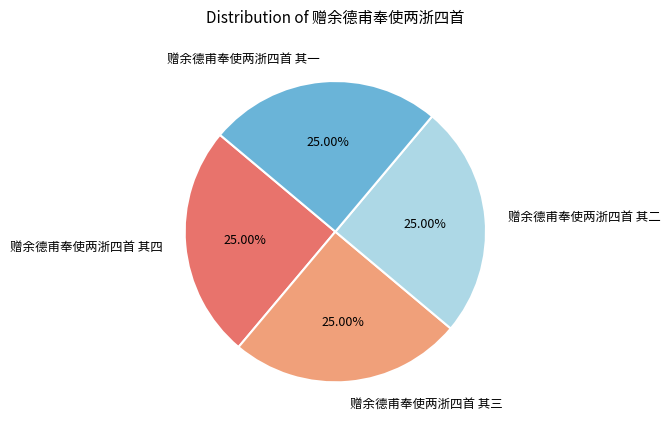

Is there any slice that represents more than half of the pie?

No